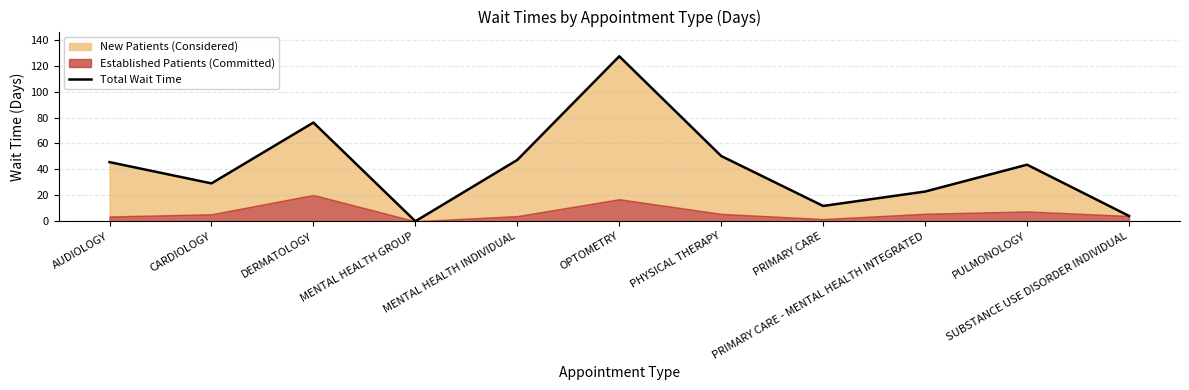

Where does the data first go above 43?

AUDIOLOGY